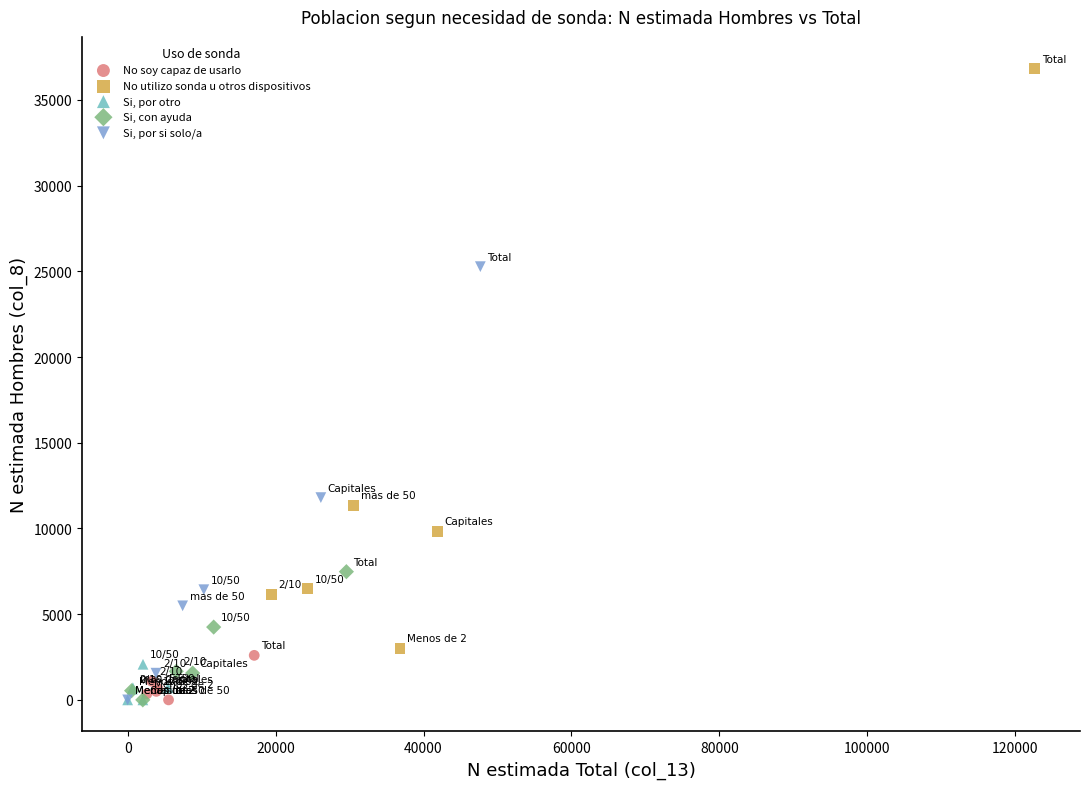

Which series has the largest Y range (max minus min)?

No utilizo sonda u otros dispositivos